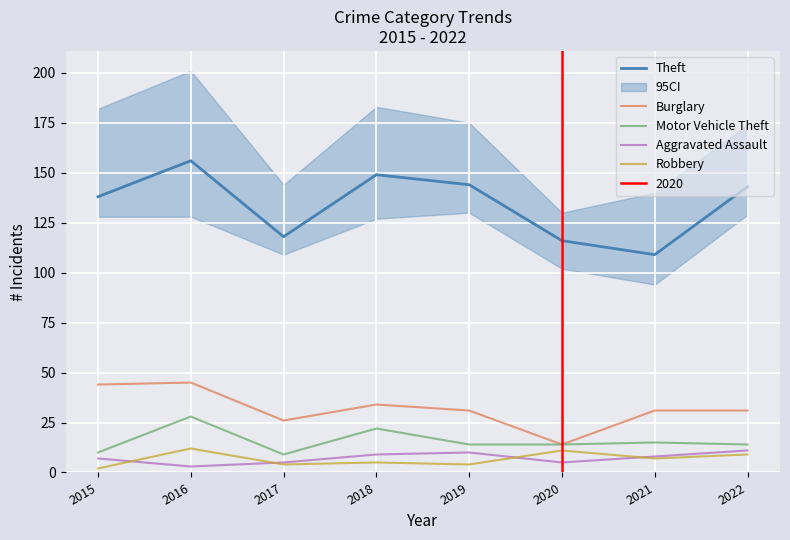

Where is Motor Vehicle Theft nearest to the value 18?

2021